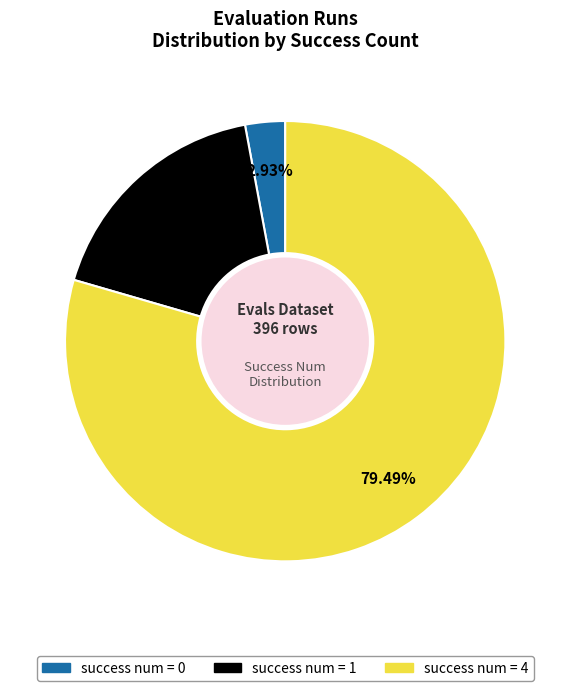

Is there a majority slice in this chart?

Yes